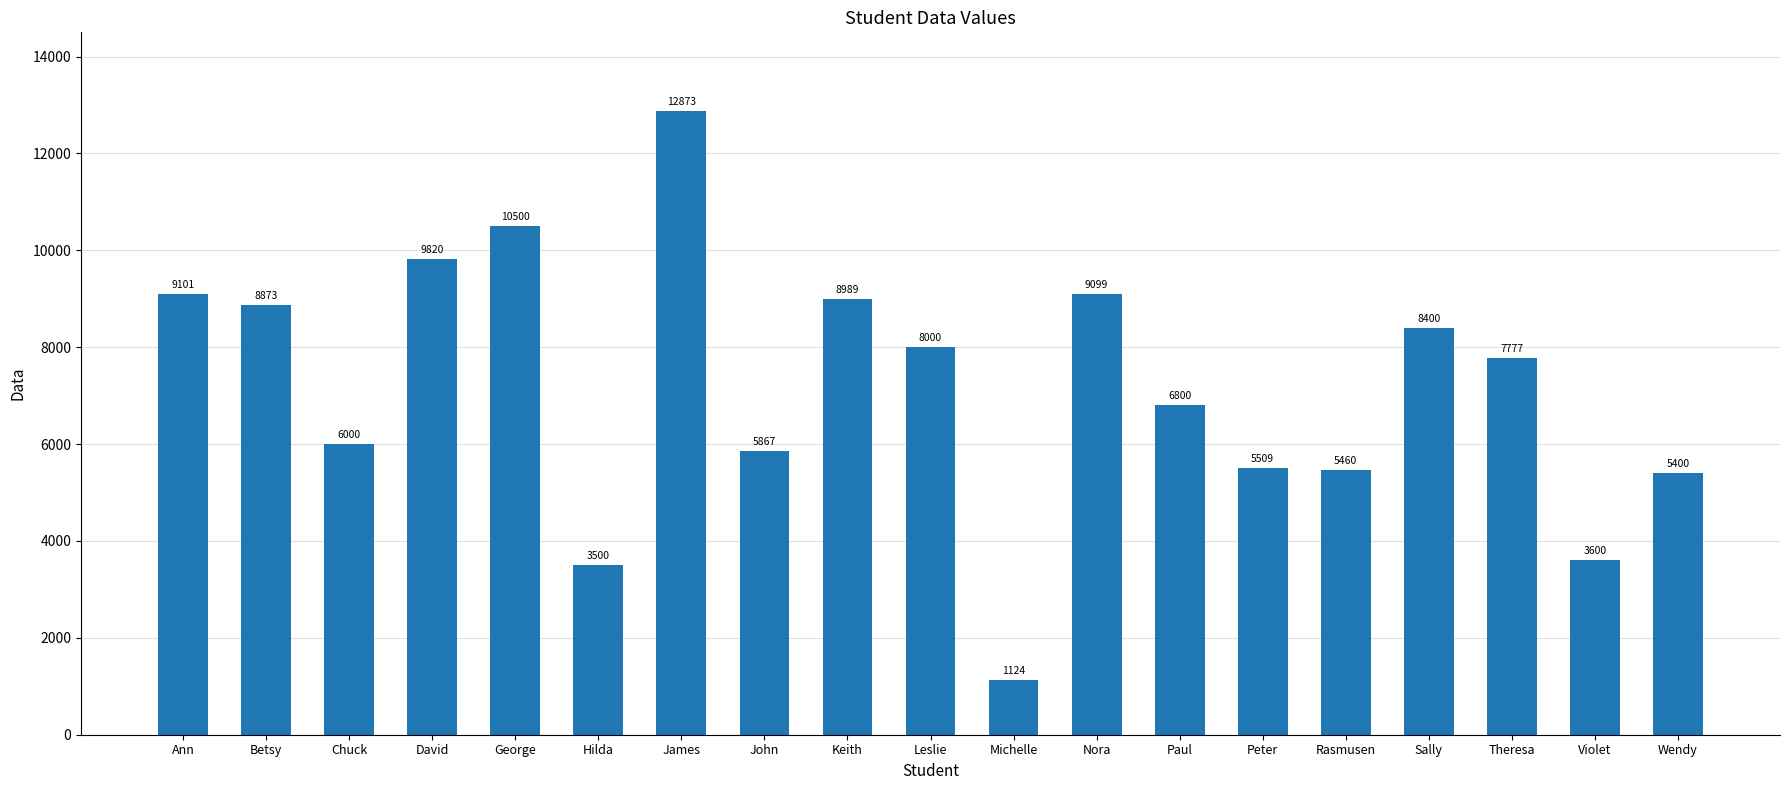

What position from the right is David?

16